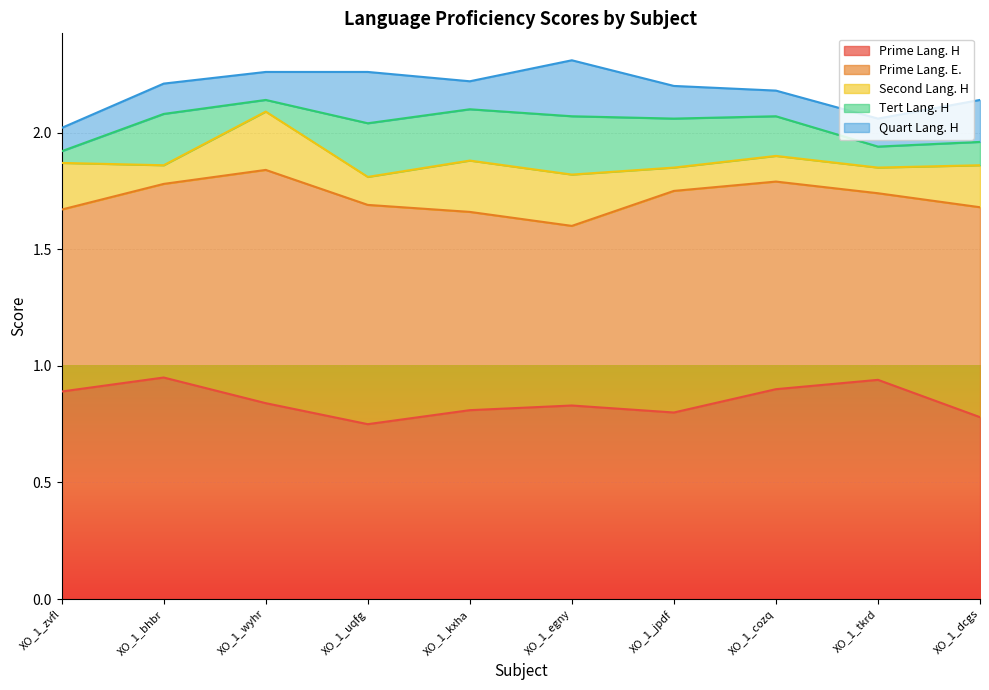

Which label corresponds to the largest value in the chart?

XO_1_wyhr